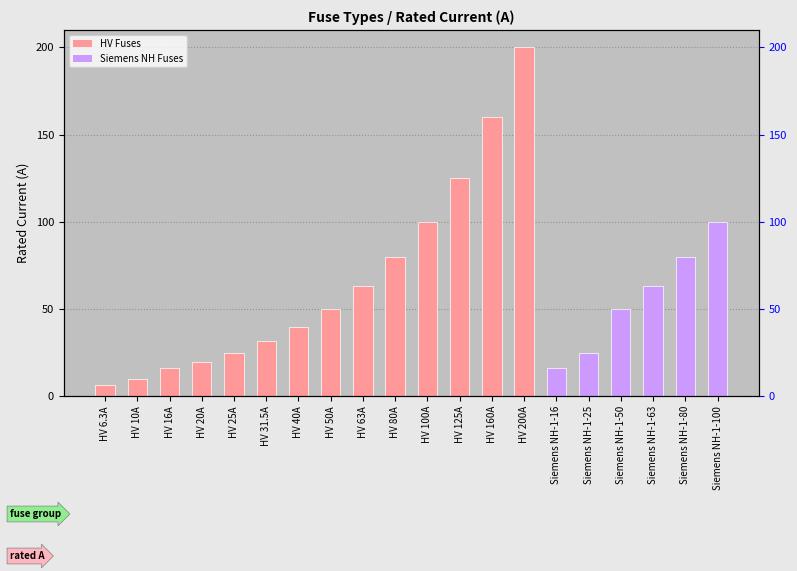

How many values exceed 50?

9